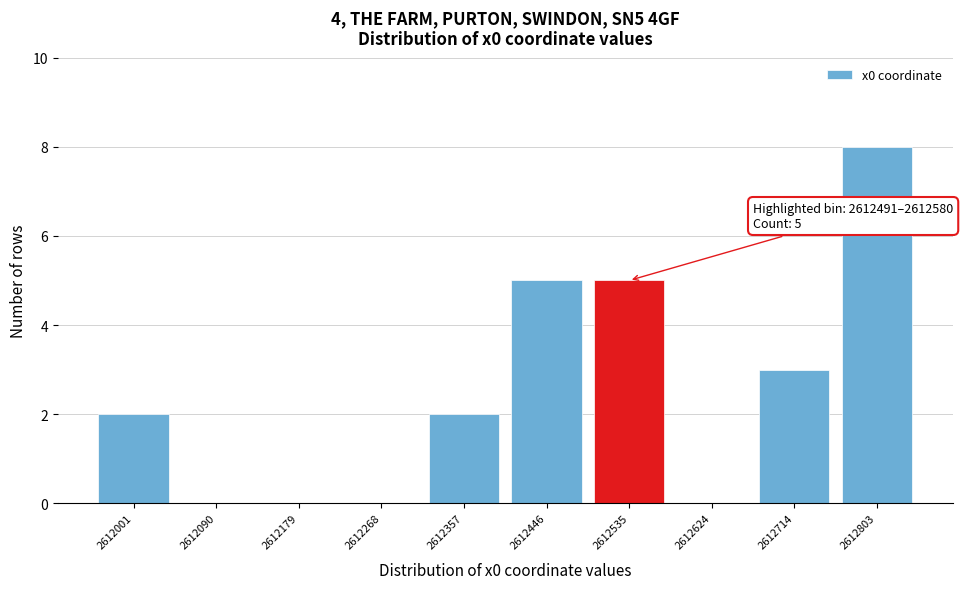

Over which range of the x-axis is the bar tallest?

2612760 to 2612850